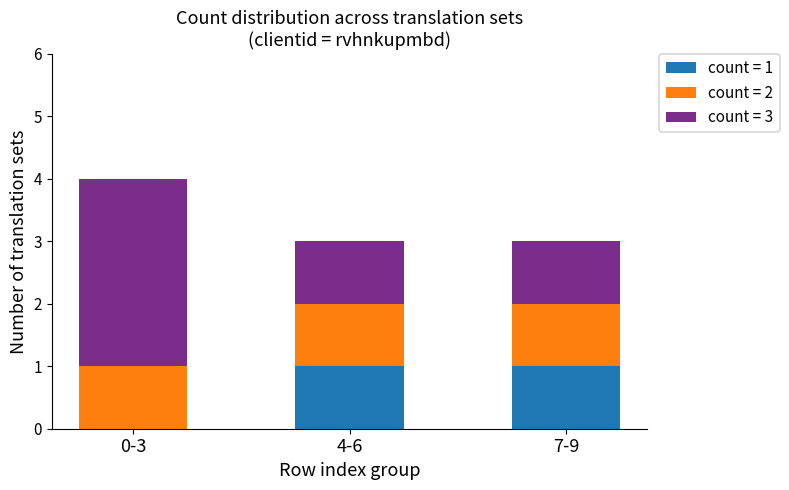

What is the total value across all series at 4-6?

3